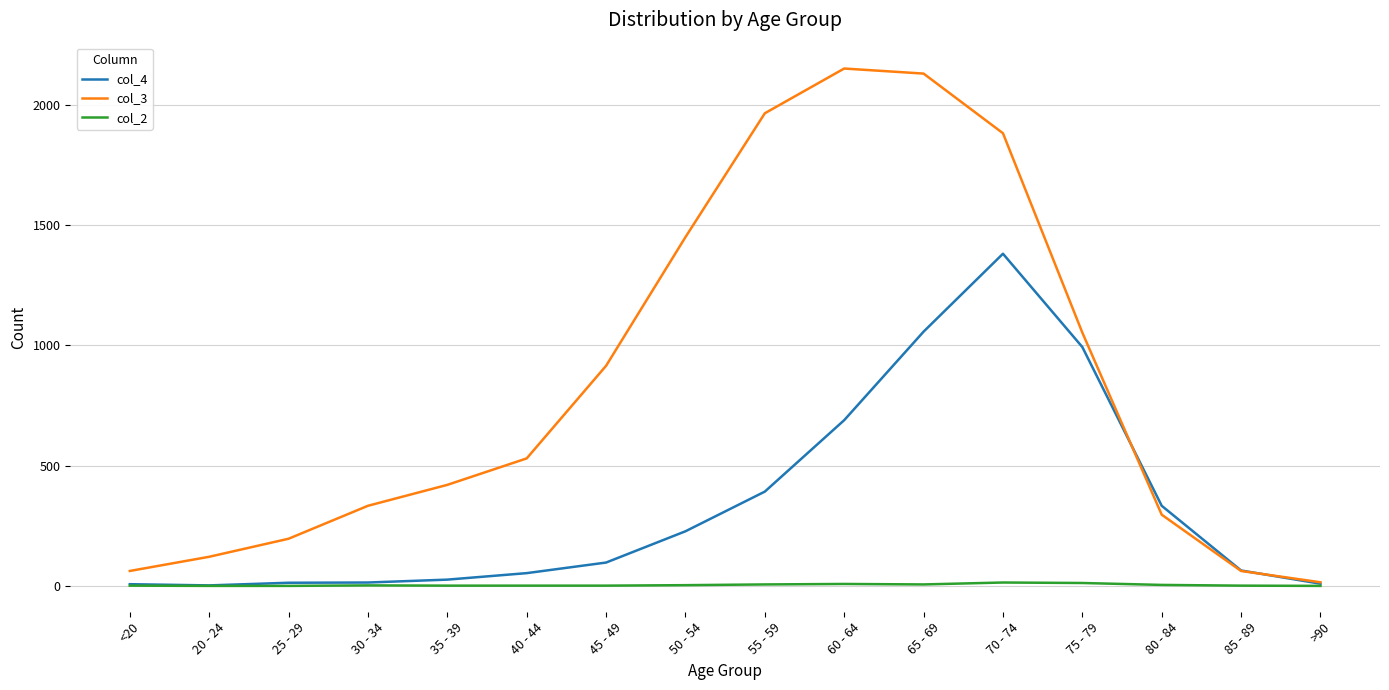

How many values in the col_2 series are below 2?

8